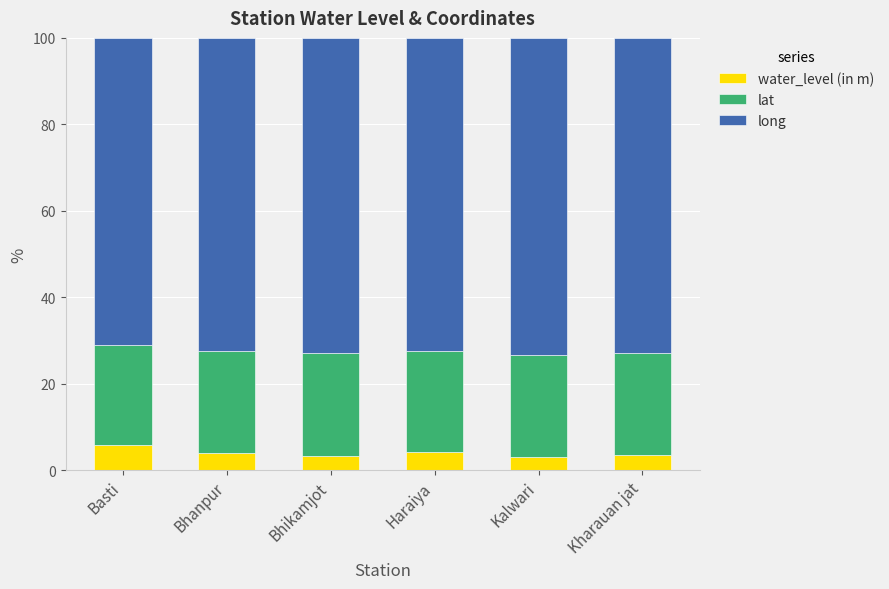

What is the total value across all series at Bhanpur?

100.0